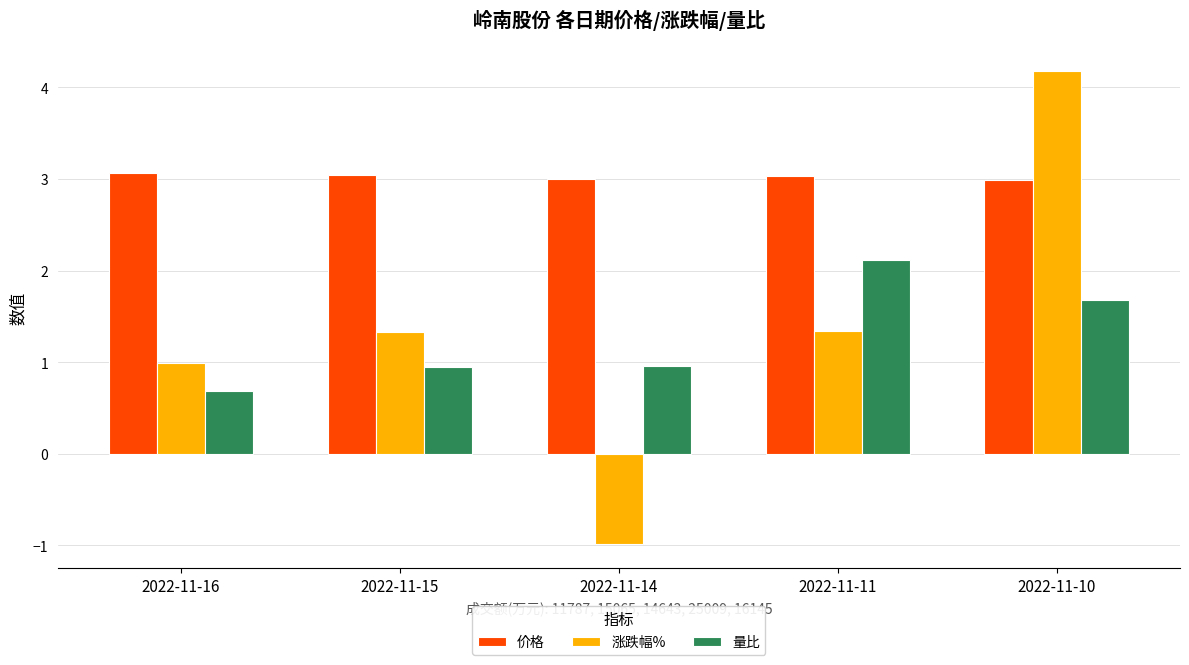

What is the difference between the second highest and second lowest values in the 量比 series?

0.7